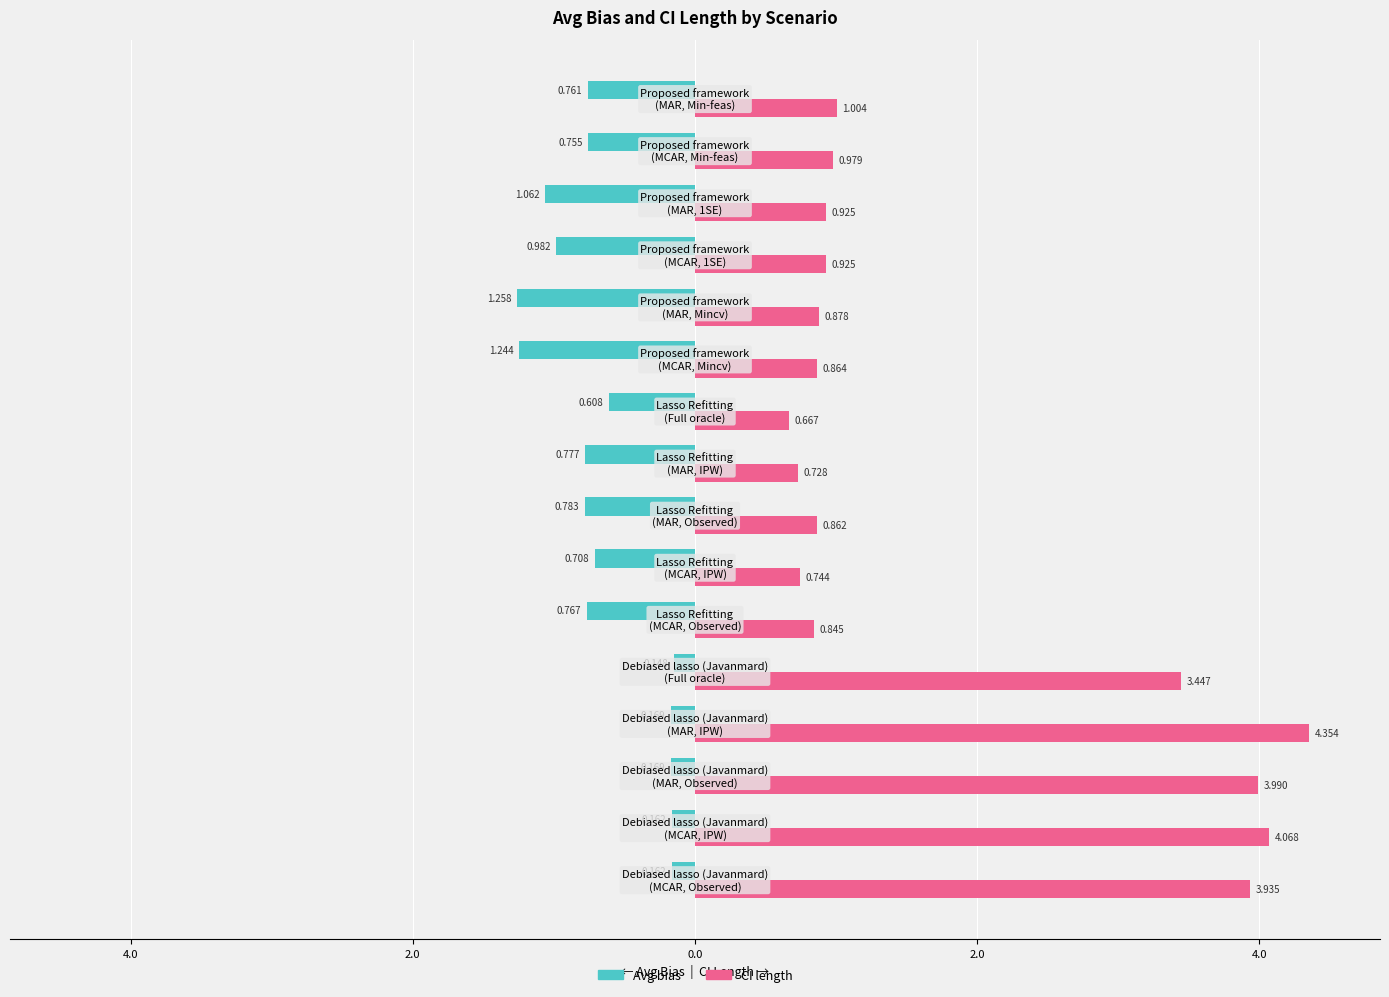

What are all the series names shown in the legend?

Avg bias, CI length